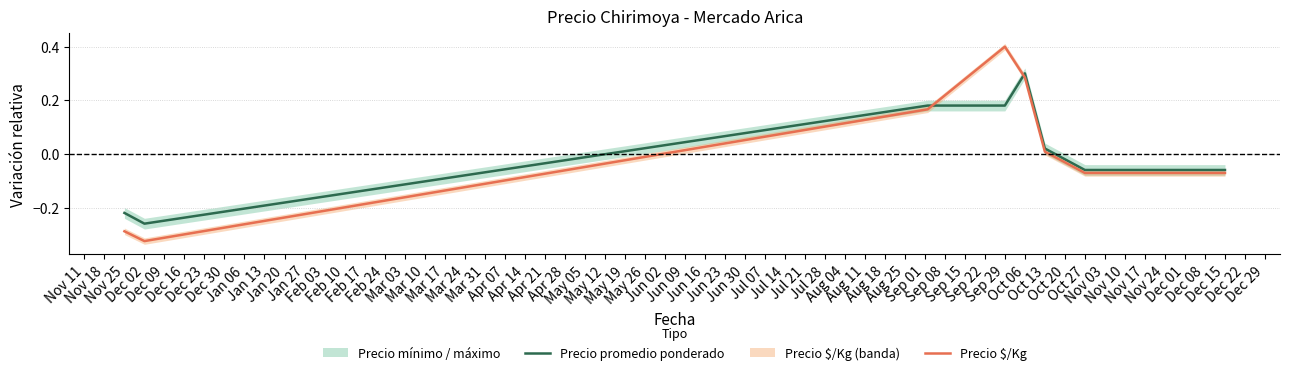

True or false: Precio promedio ponderado and Precio $/Kg cross at least once.

True